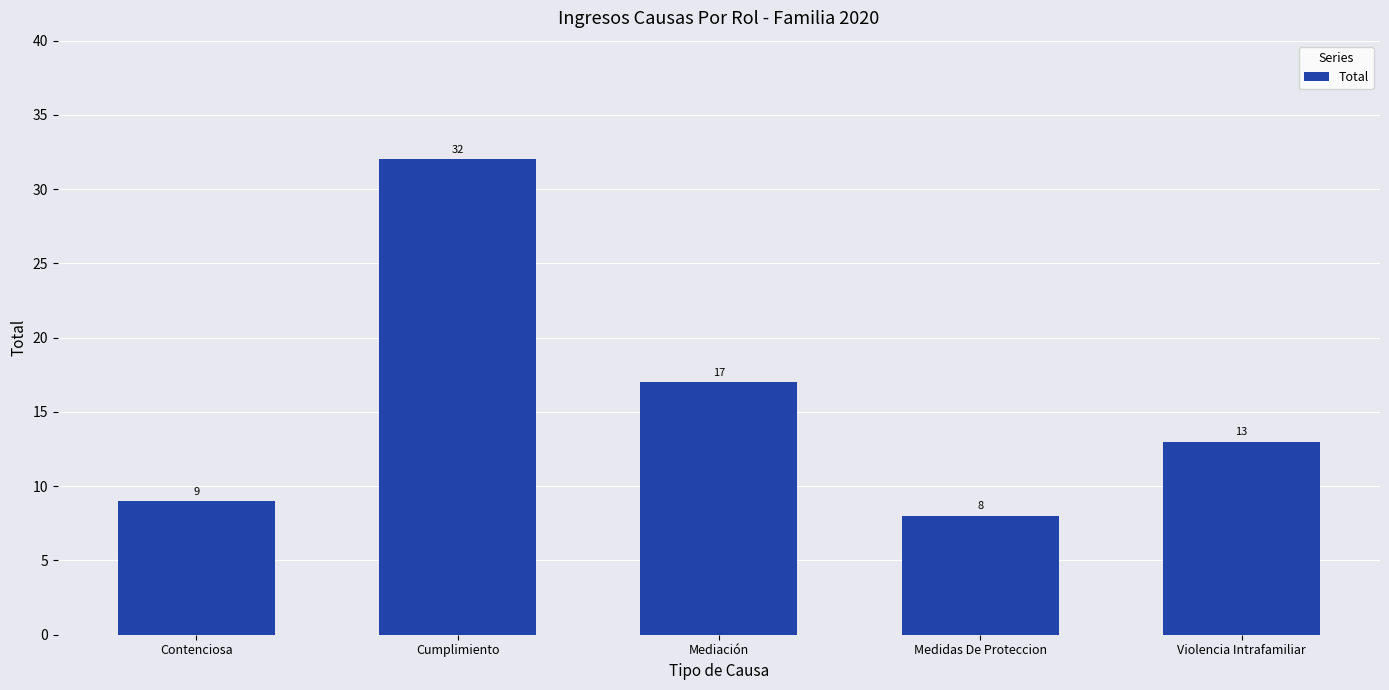

Is it true that the value at Contenciosa is 13?

False